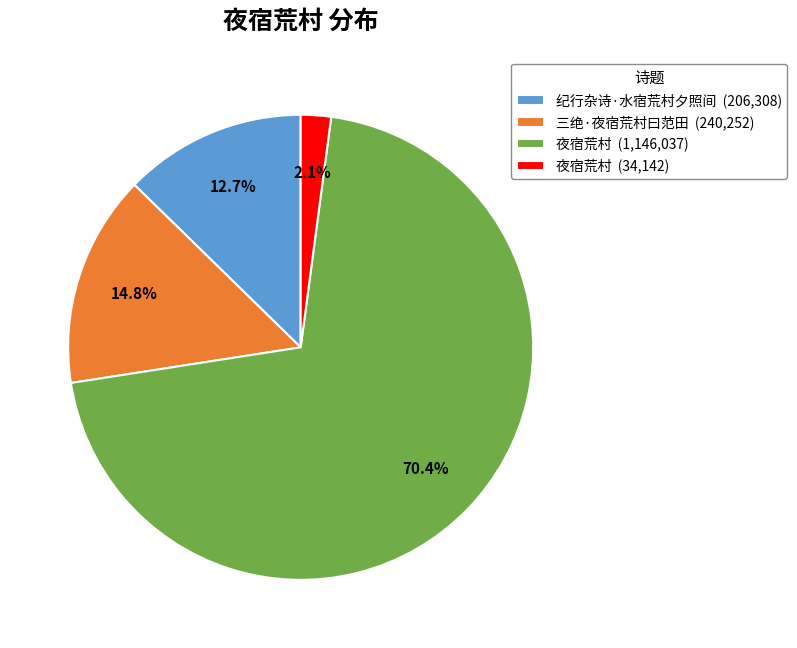

Between 夜宿荒村 (34,142) and 夜宿荒村 (1,146,037), which is larger?

夜宿荒村 (1,146,037)